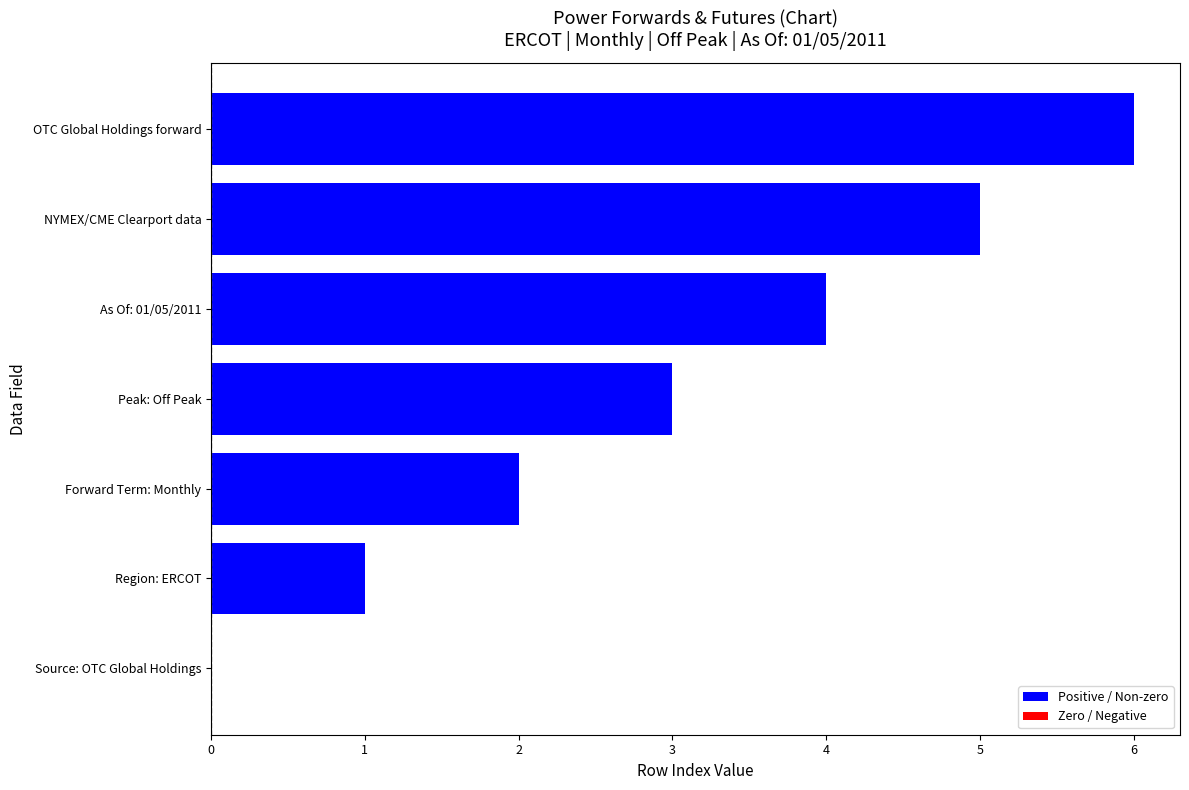

What is the average value?

3